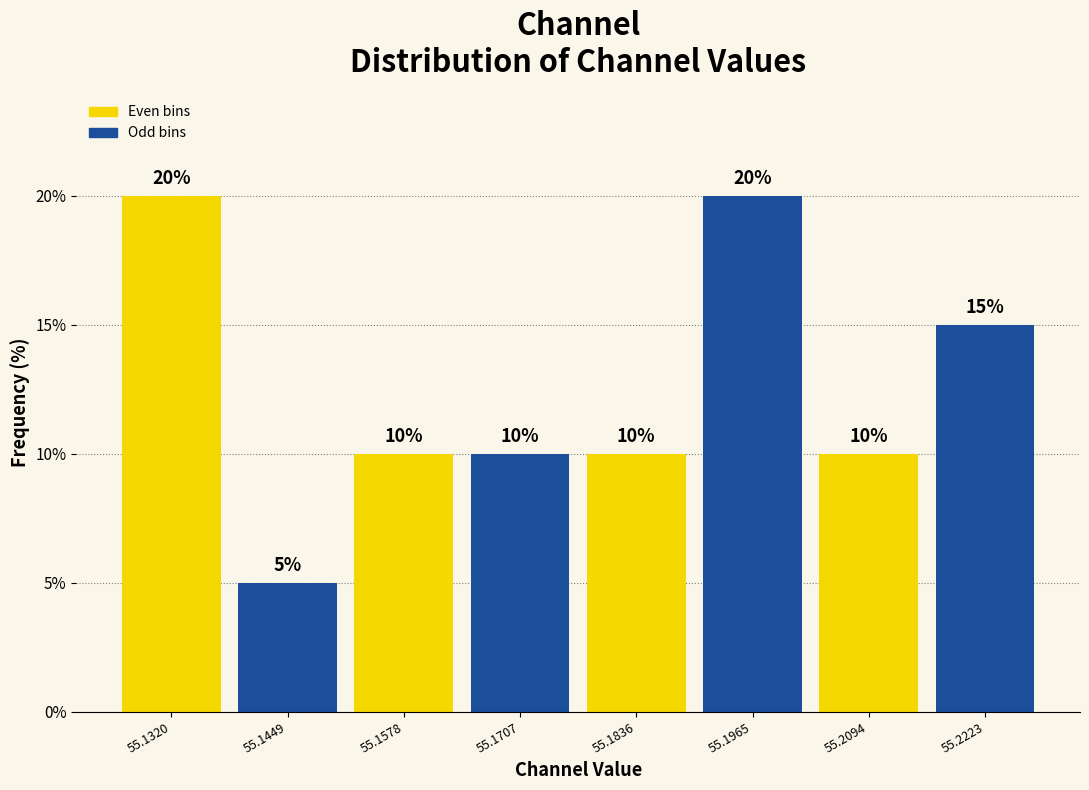

What is the height of the bar covering 55.138 to 55.152 on the x-axis? The bar edges are not printed on the chart, so give them approximately, as read against the axis.

5